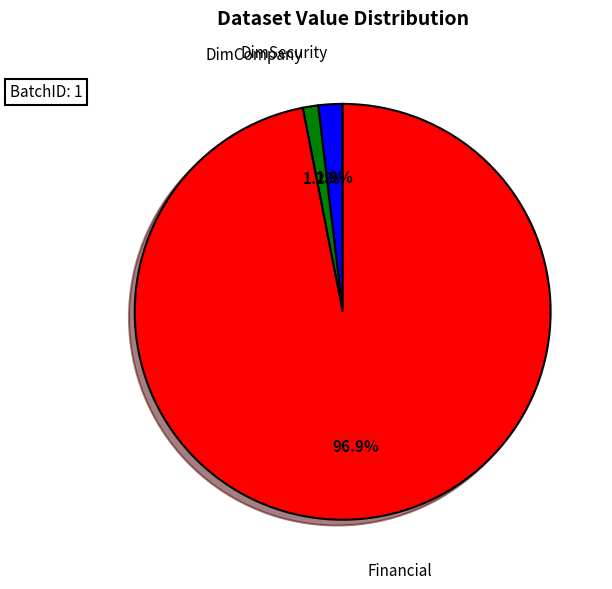

How many segments does this pie chart have?

3